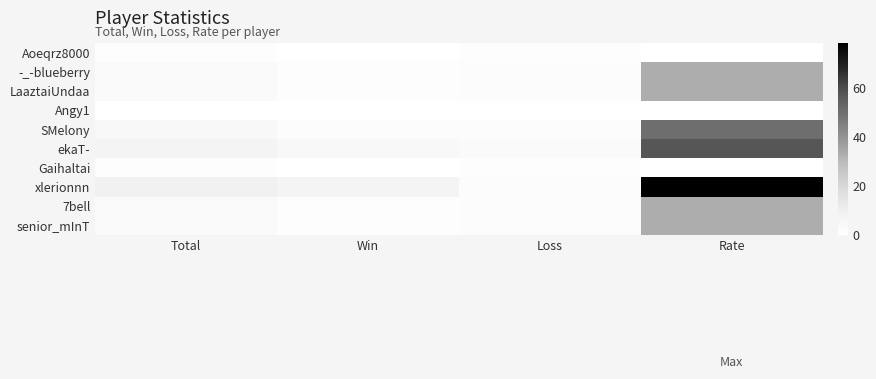

Which has a higher value, Loss or Win?

Loss